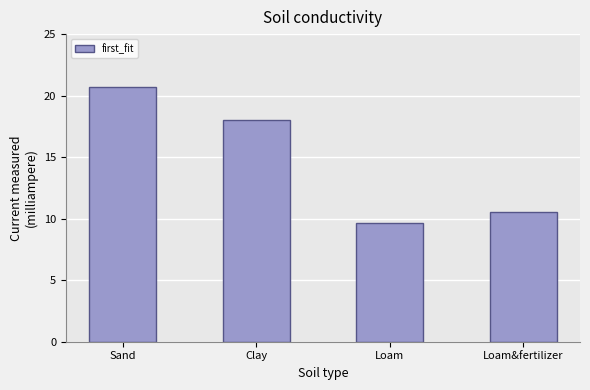

The chart shows a value of 10.6 at Loam&fertilizer. True or false?

True